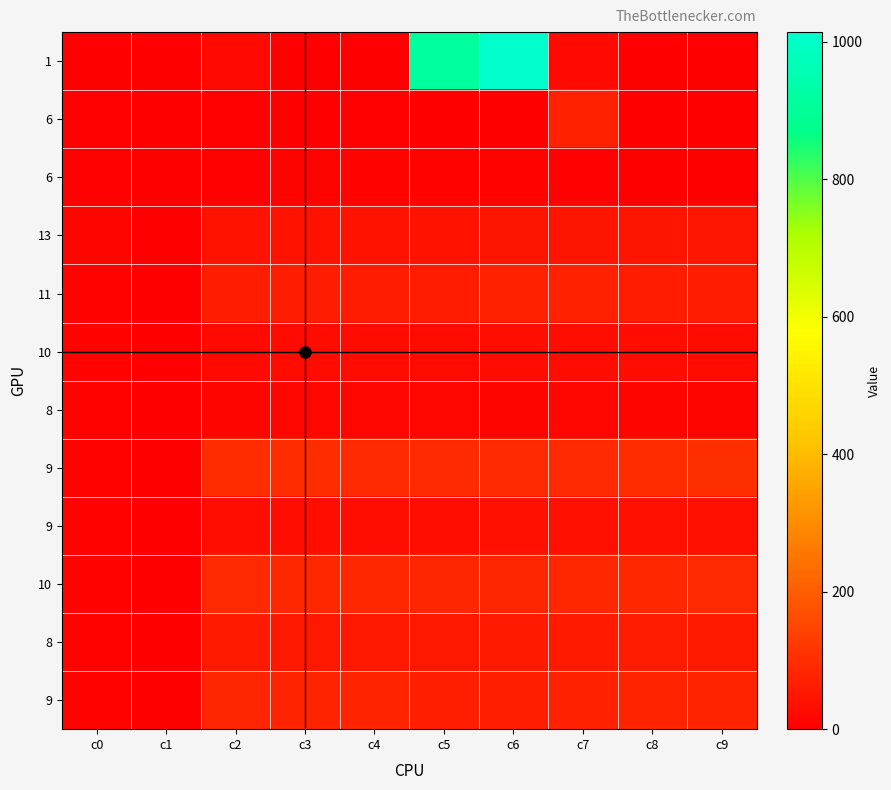

True or false: row_1 has a value of 13 at 5.

False